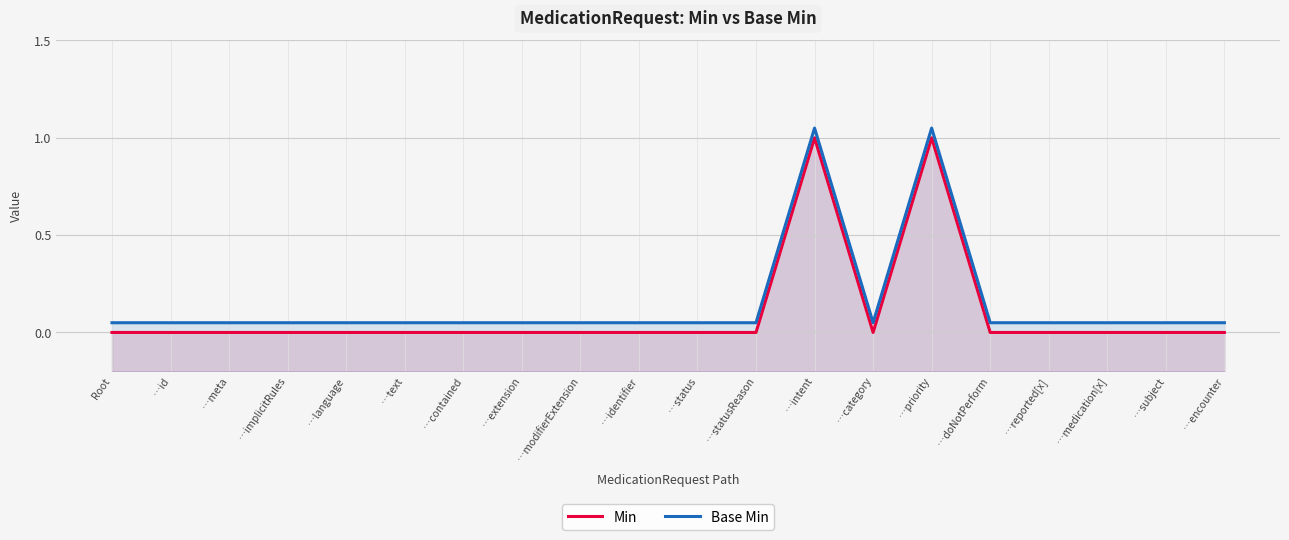

What is the difference between the maximum and minimum values in the Base Min series?

1.0